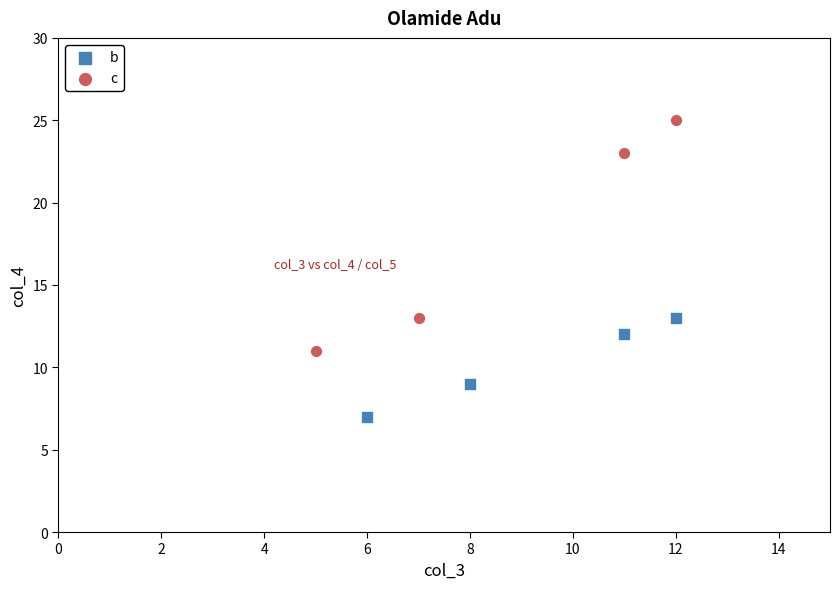

What are all the series names shown in the legend?

b, c